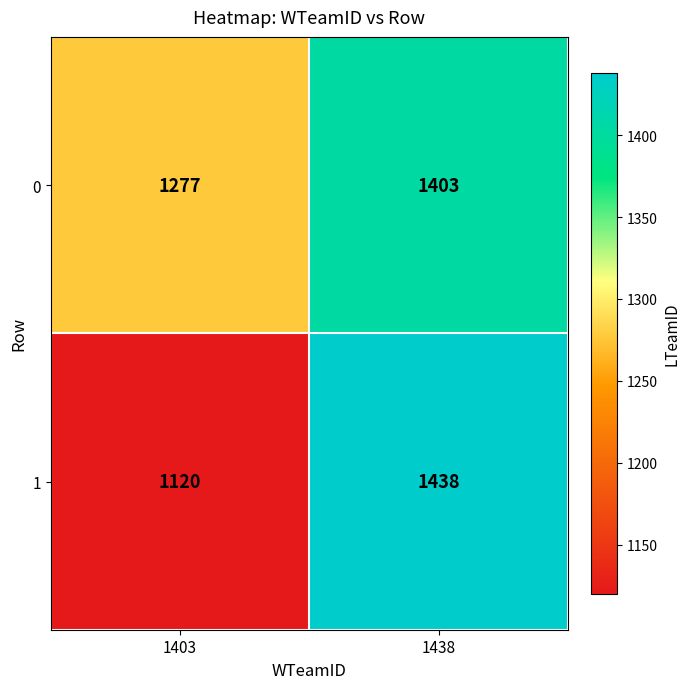

The value of 0 at 1403 is 1277. True or false?

True